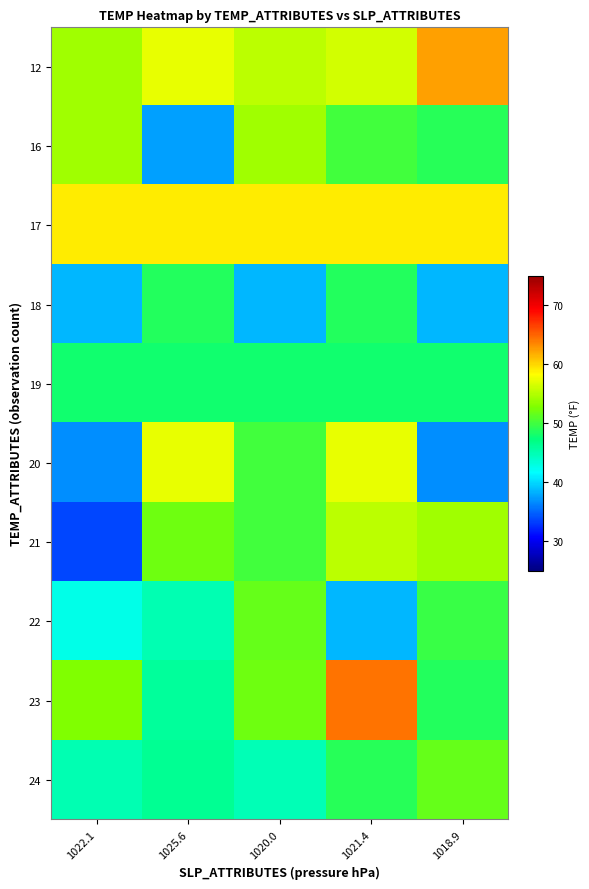

Rank the series by their maximum value, from highest to lowest.

23, 12, 17, 20, 21, 16, 22, 24, 18, 19